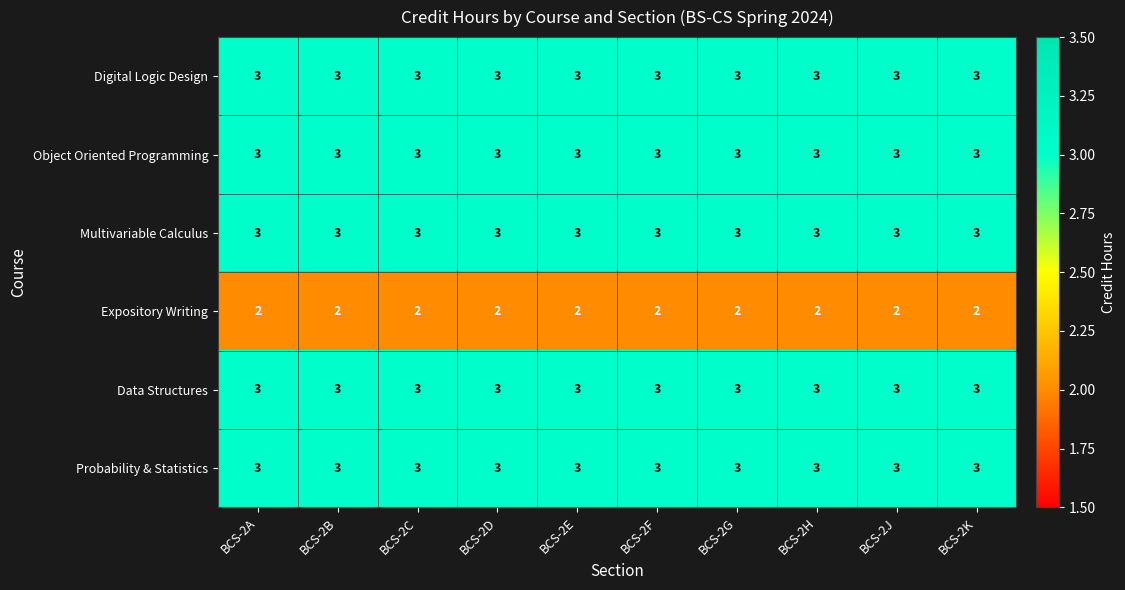

What is the maximum value shown in the chart?

3